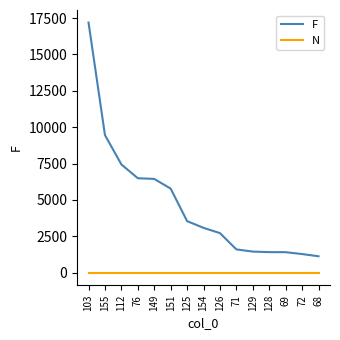

What is the minimum value for F?

1131